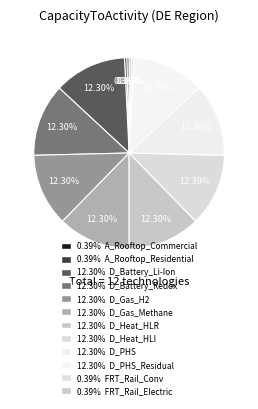

How many segments does this pie chart have?

12